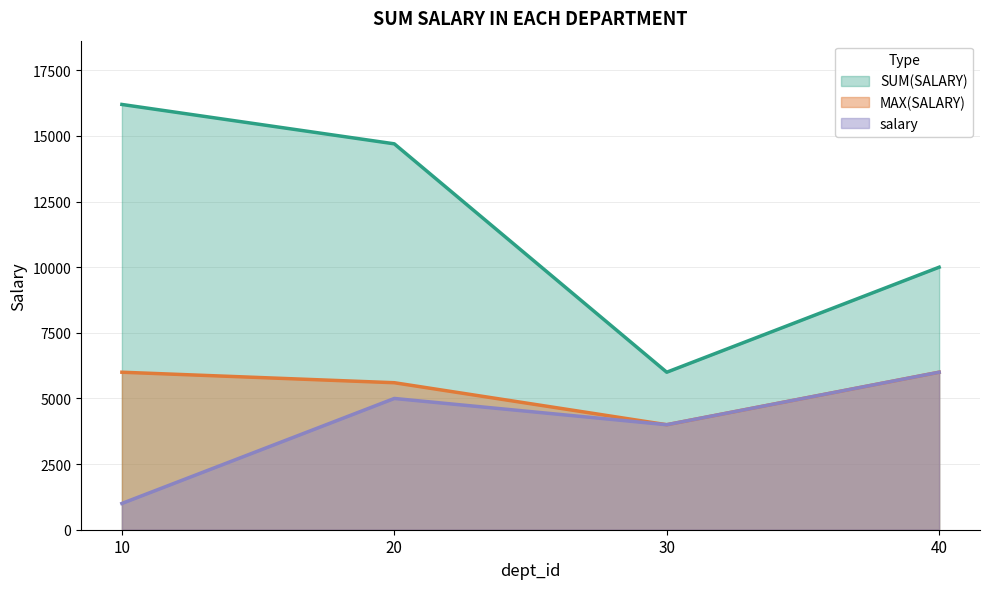

At how many categories does at least one series exceed 14136?

2